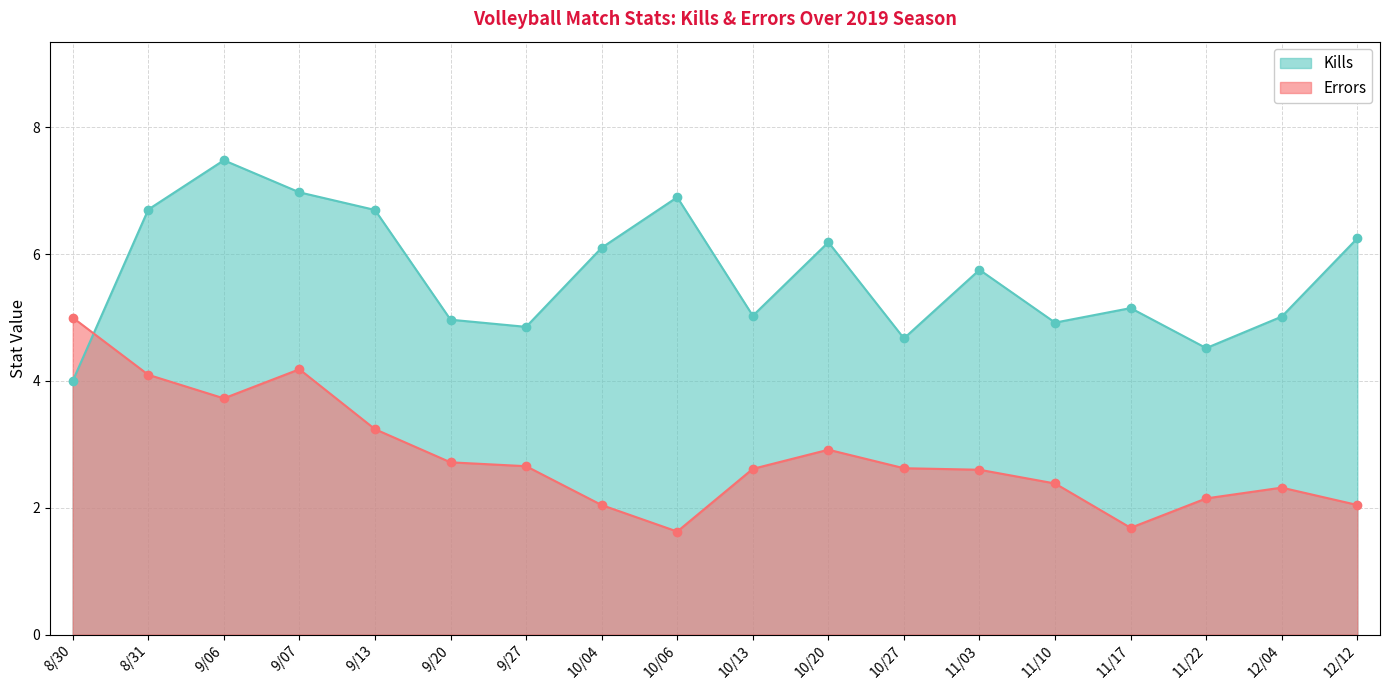

How many lines are shown in the chart?

2